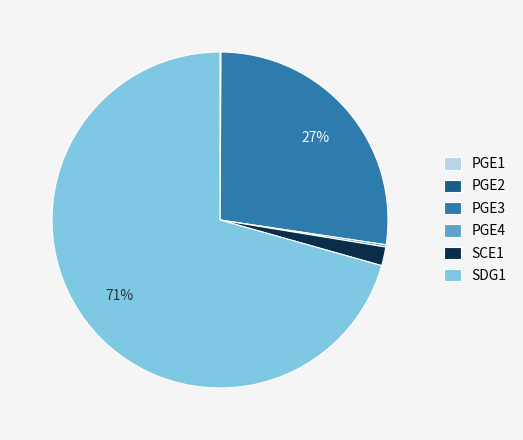

Which slice is the largest?

SDG1